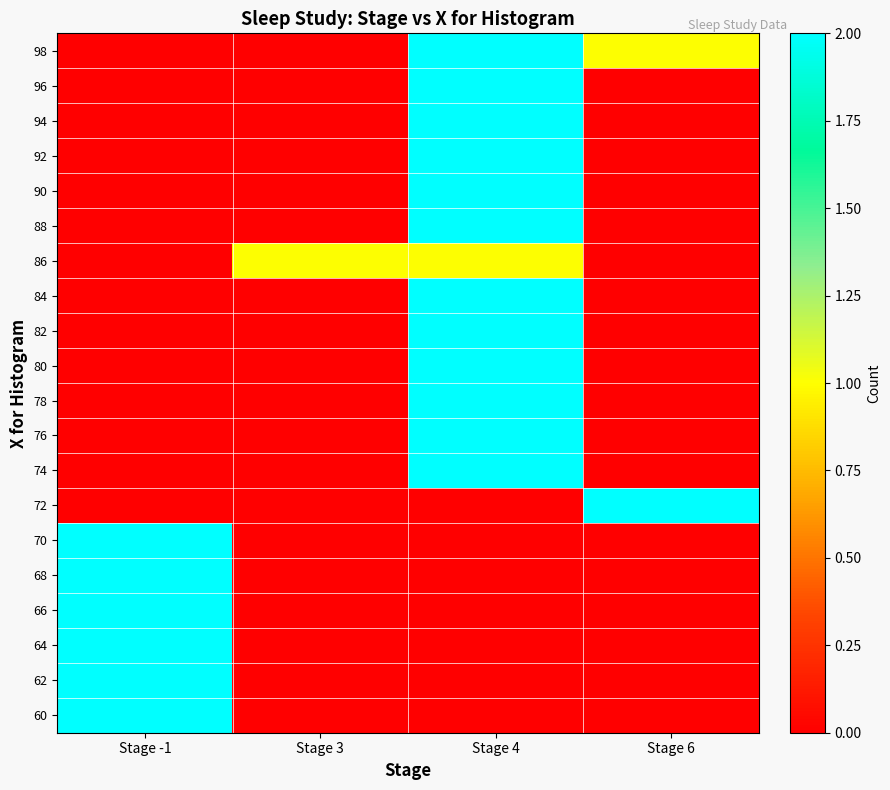

Rank the series by their maximum value, from highest to lowest.

60, 62, 64, 66, 68, 70, 72, 74, 76, 78, 80, 82, 84, 88, 90, 92, 94, 96, 98, 86